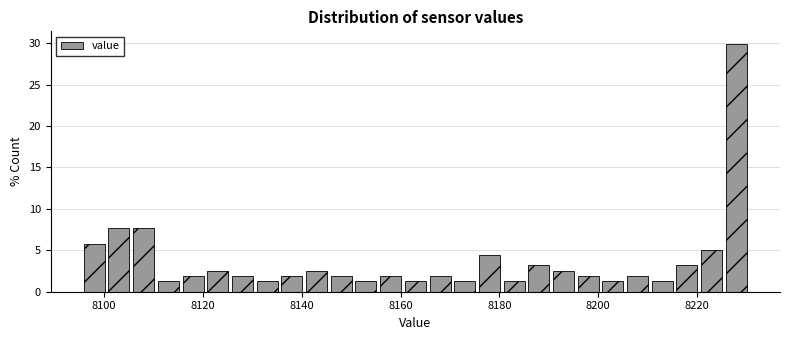

Around what value on the x-axis is the tallest bar? Give the approximate position of its centre, as read against the axis.

8228